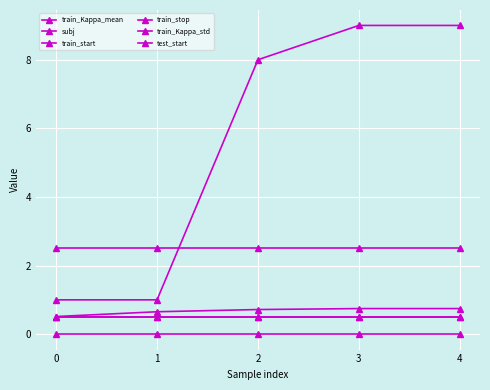

Count the subj values in the range 1 to 9.

5